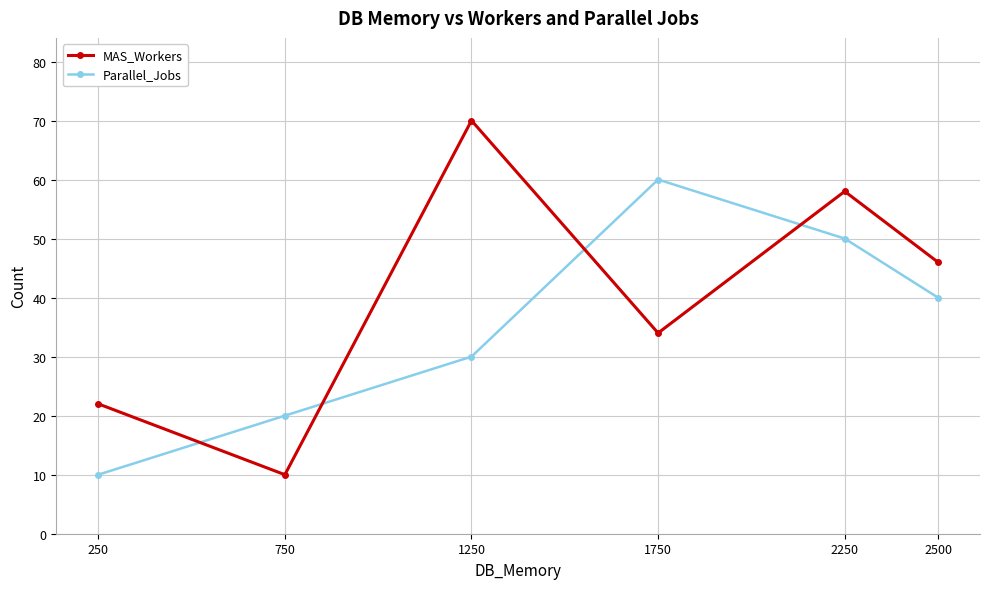

Reading left to right, list all the values displayed in this chart.

MAS_Workers: 250=22	750=10	1250=70	1750=34	2250=58	2500=46
Parallel_Jobs: 250=10	750=20	1250=30	1750=60	2250=50	2500=40